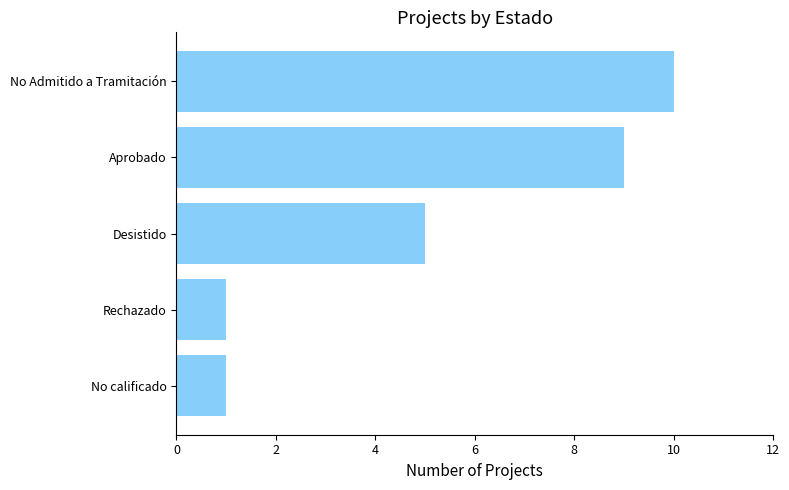

At which category does the chart reach its peak across all series?

No Admitido a Tramitación